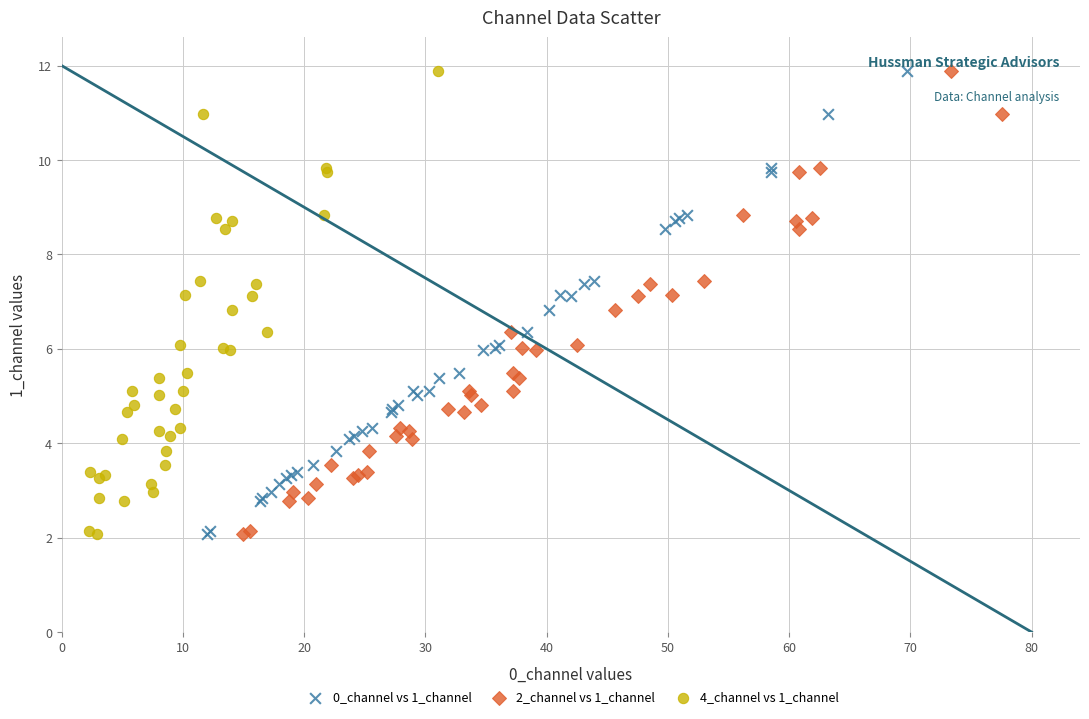

What are all the series names shown in the legend?

0_channel vs 1_channel, 2_channel vs 1_channel, 4_channel vs 1_channel